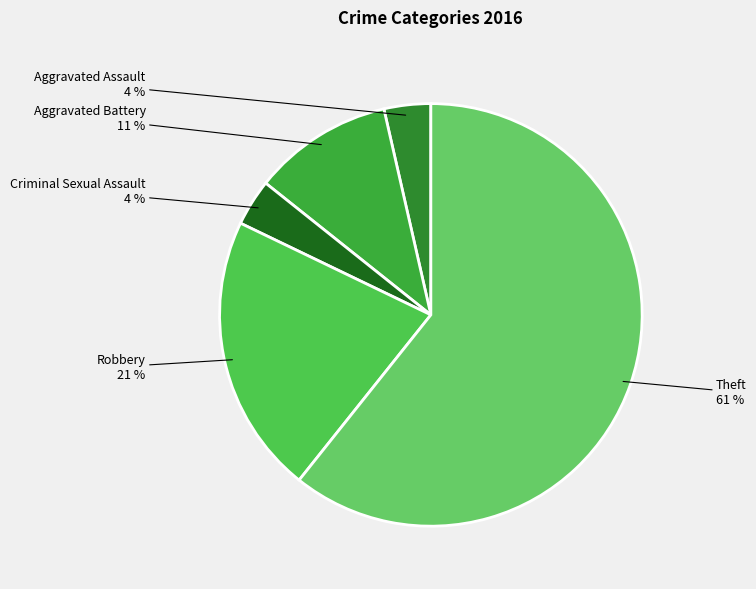

How many slices are in this pie chart?

5